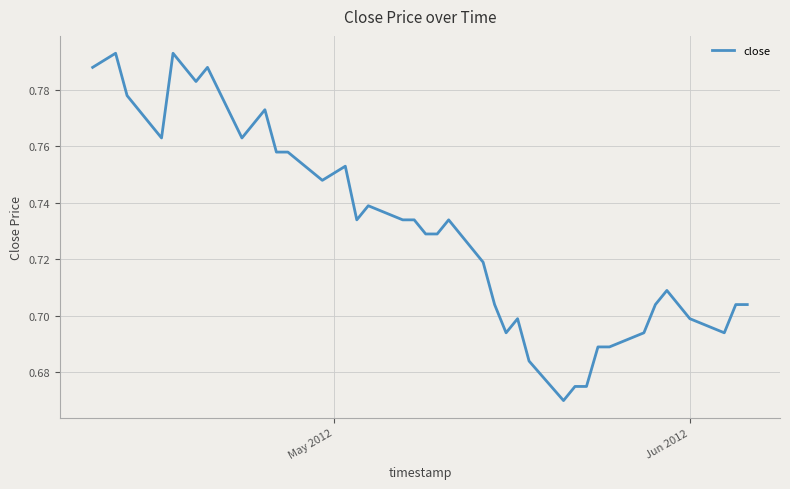

How many interior local peaks (higher than both neighbors) does the data have?

9